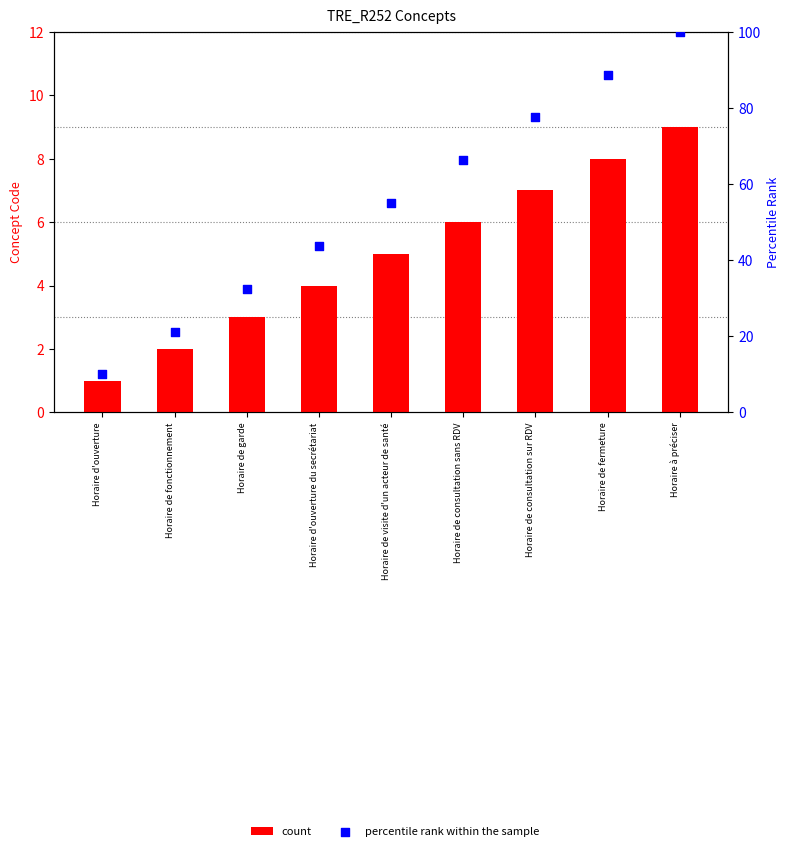

At how many categories does at least one series exceed 30?

7